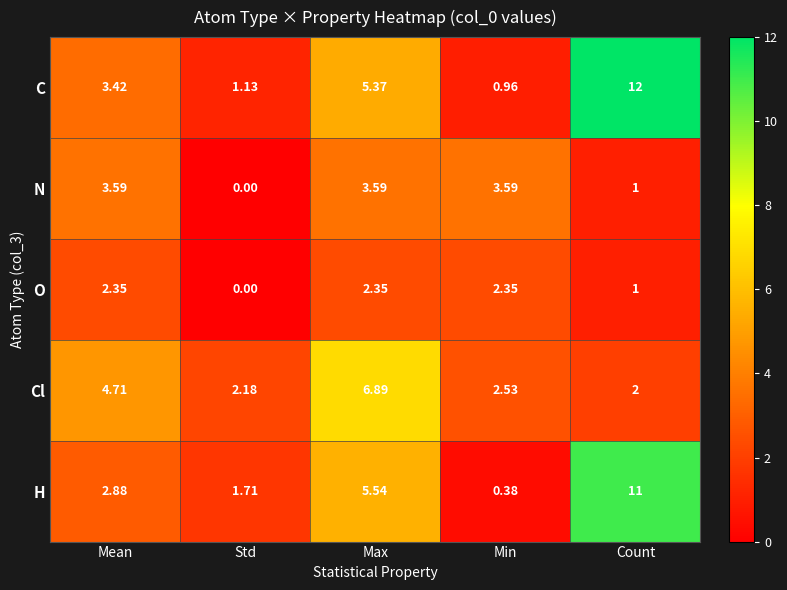

At Max, list the series in order from smallest to largest.

O, N, C, H, Cl